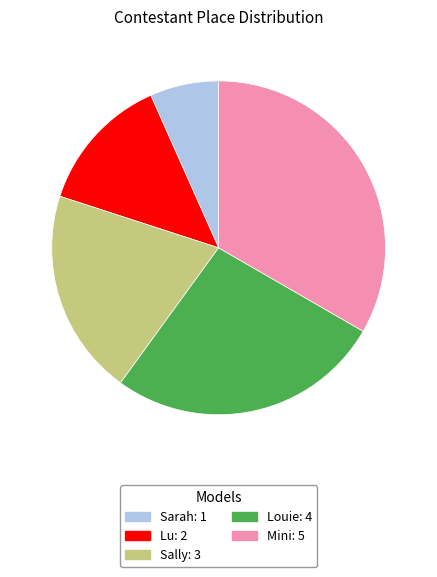

Does any single category account for the majority?

No